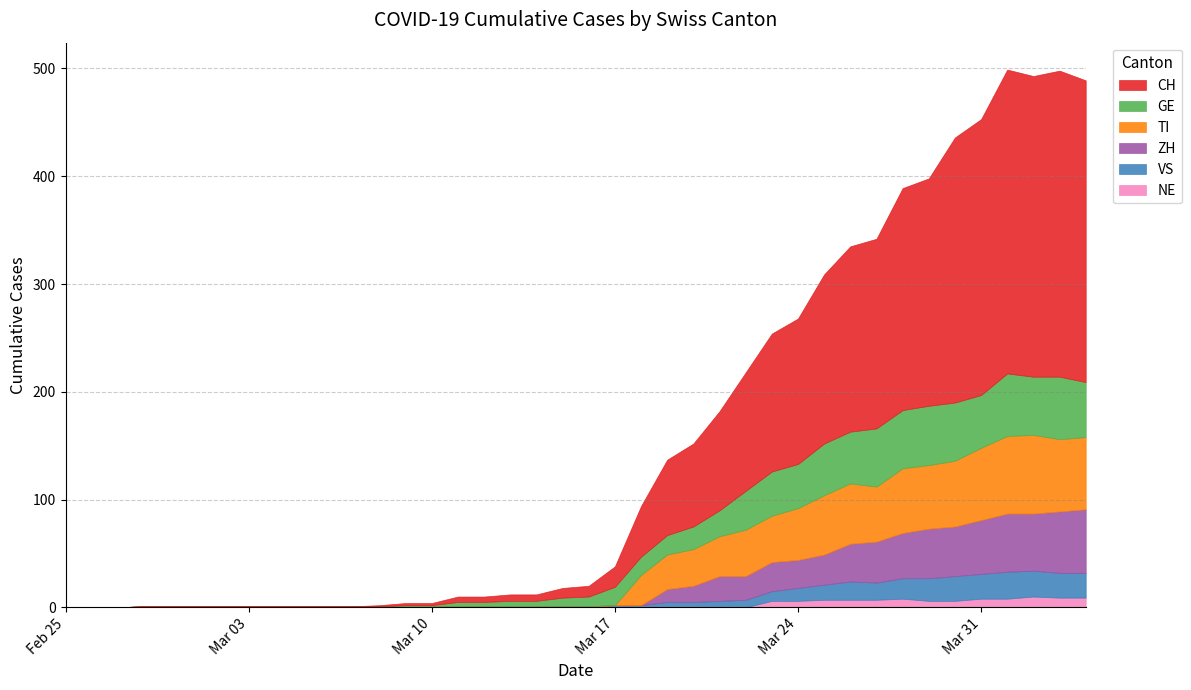

True or false: NE has a value of 11 at 2020-04-05.

False